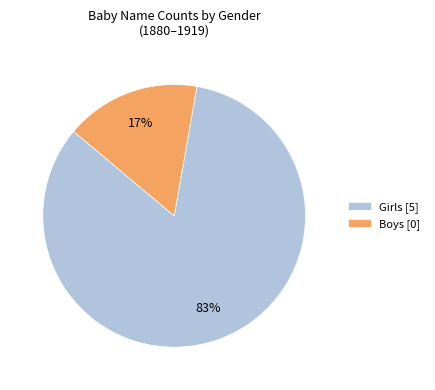

Is Girls the majority of the pie?

Yes